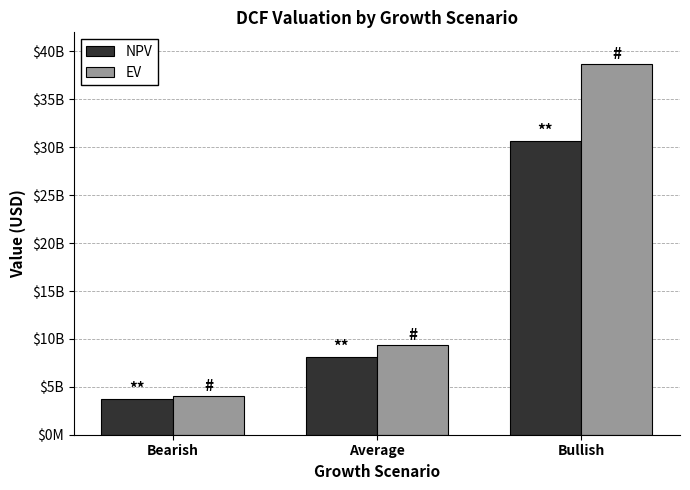

What are all the series names shown in the legend?

NPV, EV